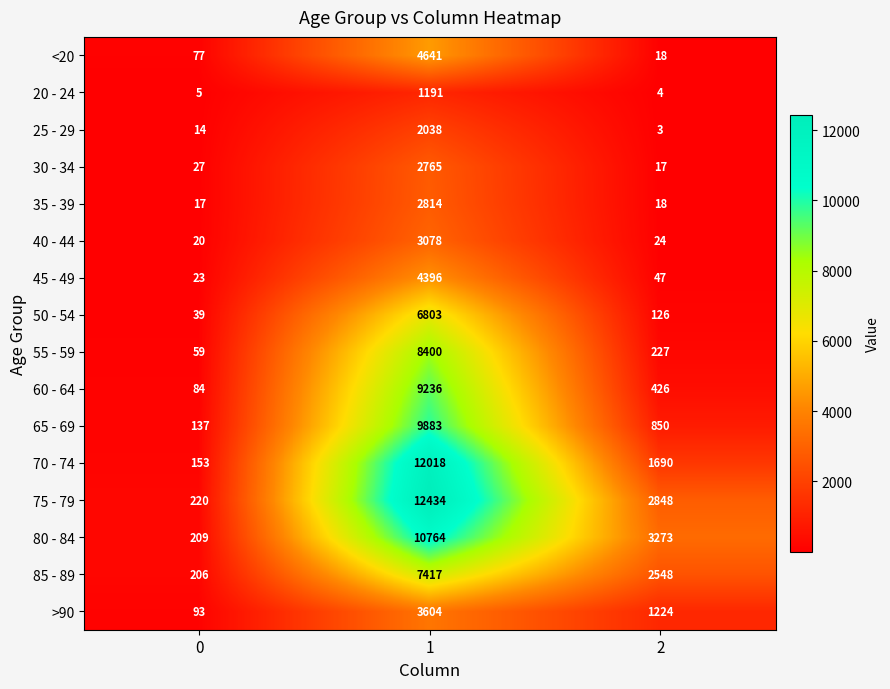

How many values in the 50 - 54 series are below 126?

1